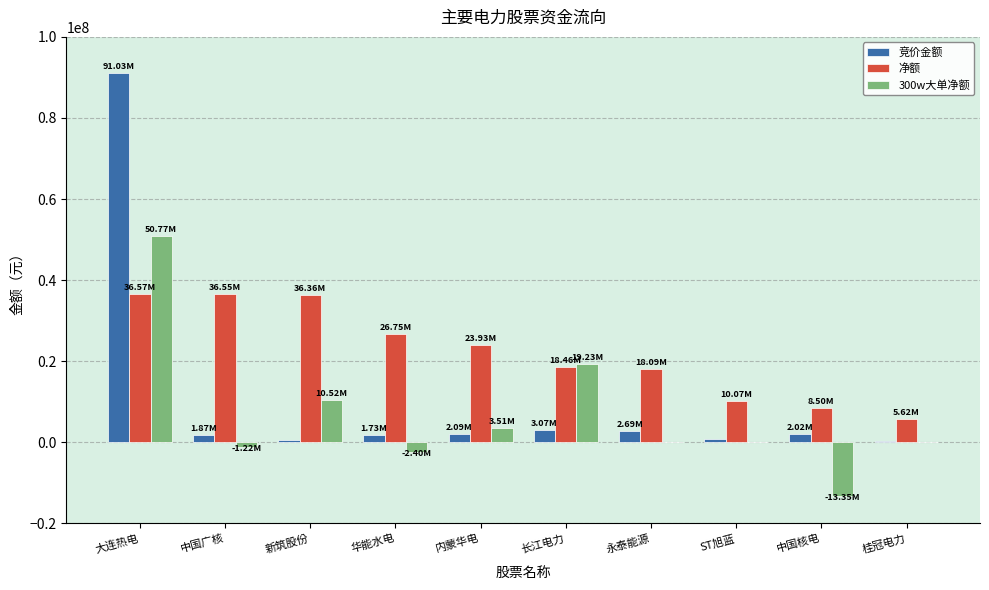

How many series are shown in this chart?

3